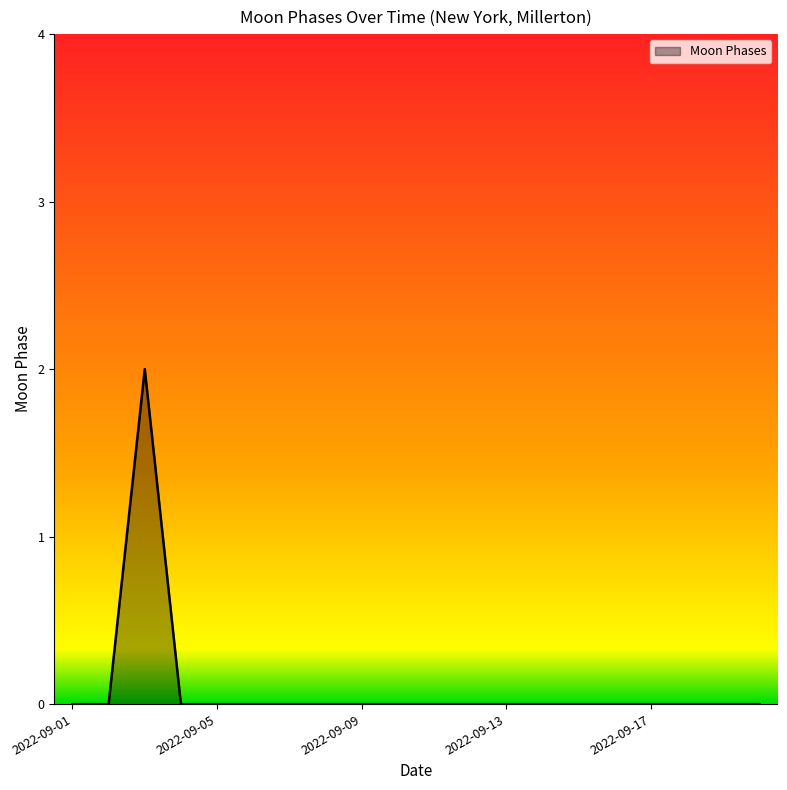

Is this an area chart (filled region under the line)?

Yes